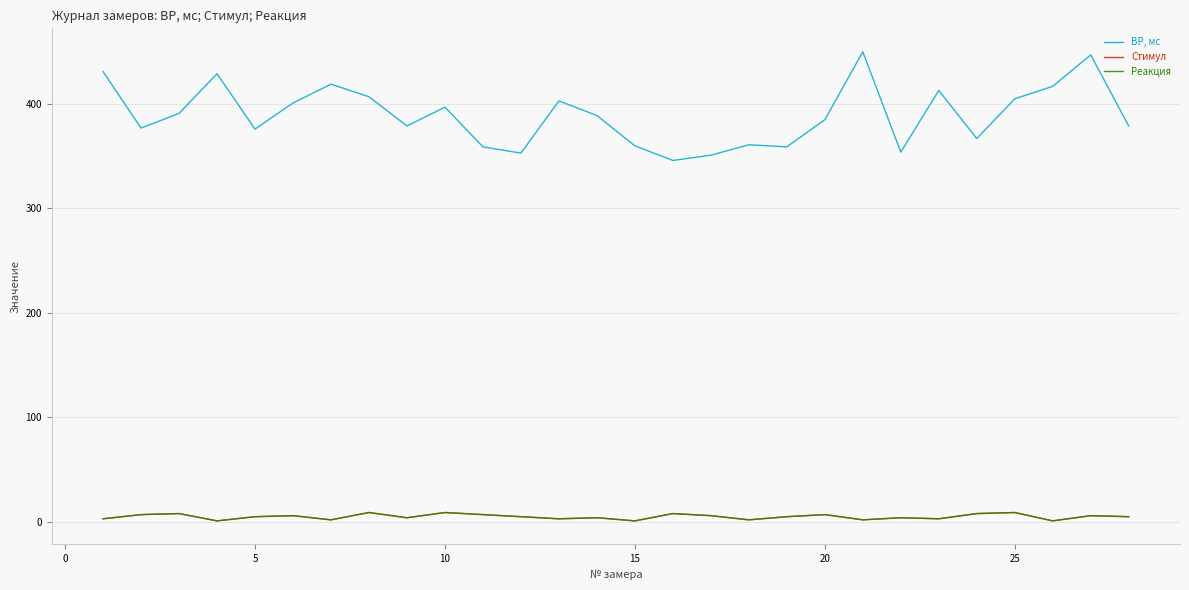

Does the chart display data point markers on the line(s)?

No